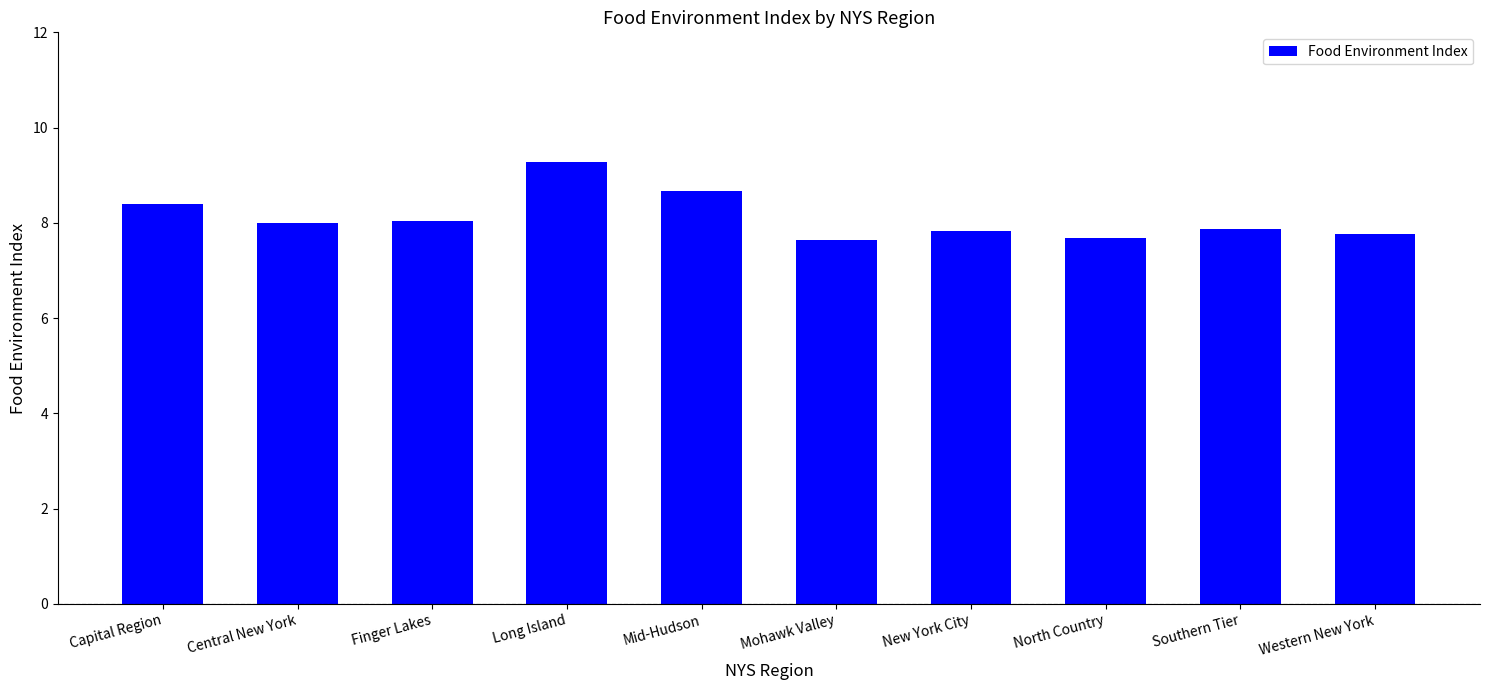

What is the value of the 10th bar from the left?

7.8